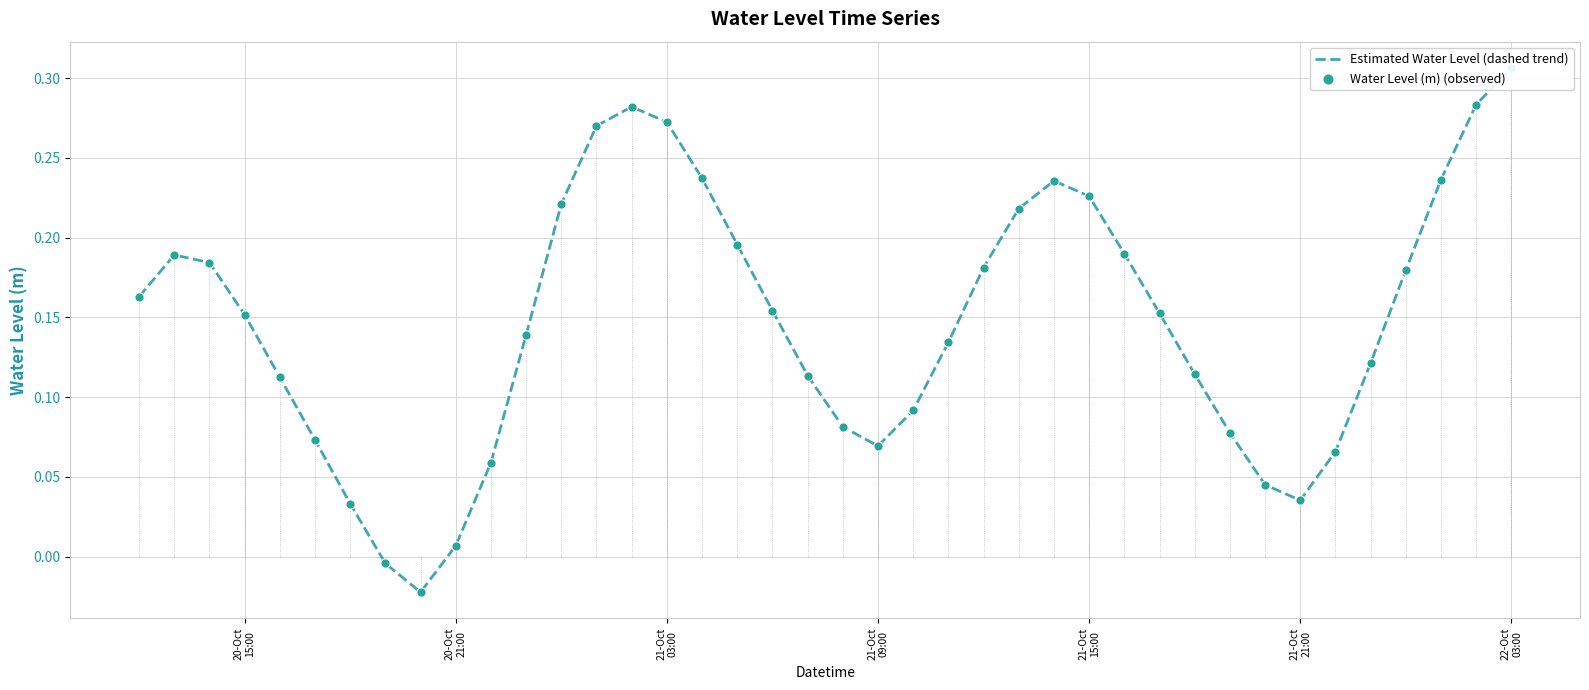

Is the value of Estimated Water Level (dashed trend) at 14 greater than the value of Water Level (m) (observed) at 20-Oct
21:00?

Yes